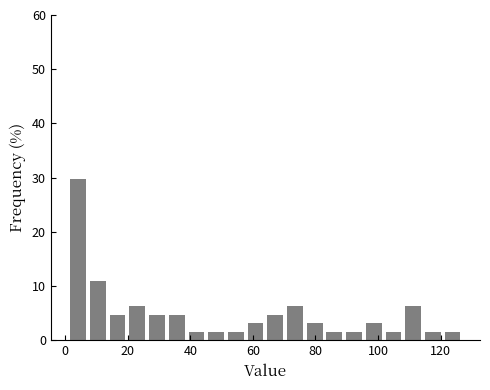

Around what value on the x-axis is the tallest bar? Give the approximate position of its centre, as read against the axis.

4